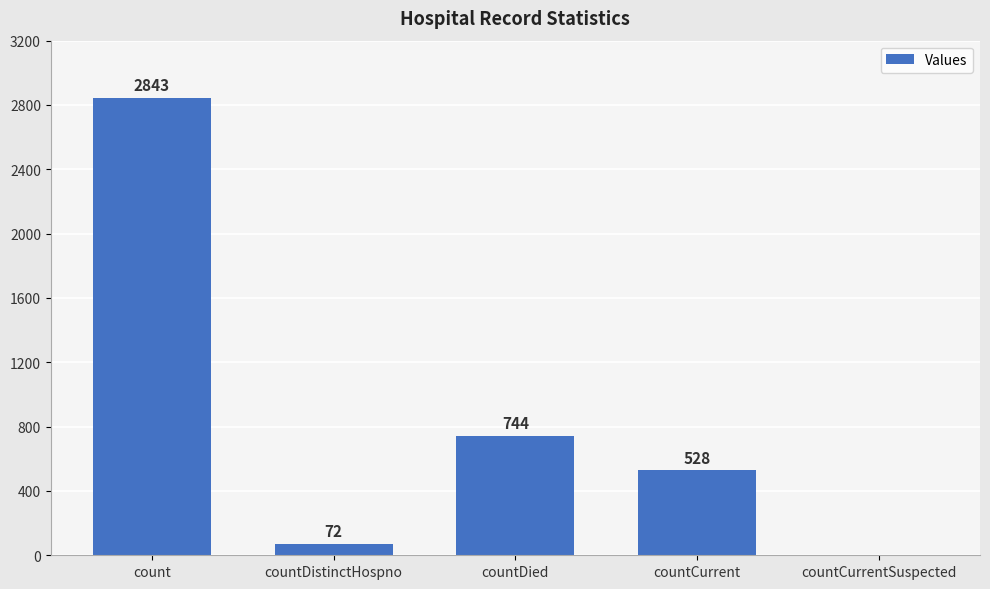

Does the chart contain stacked bars?

No